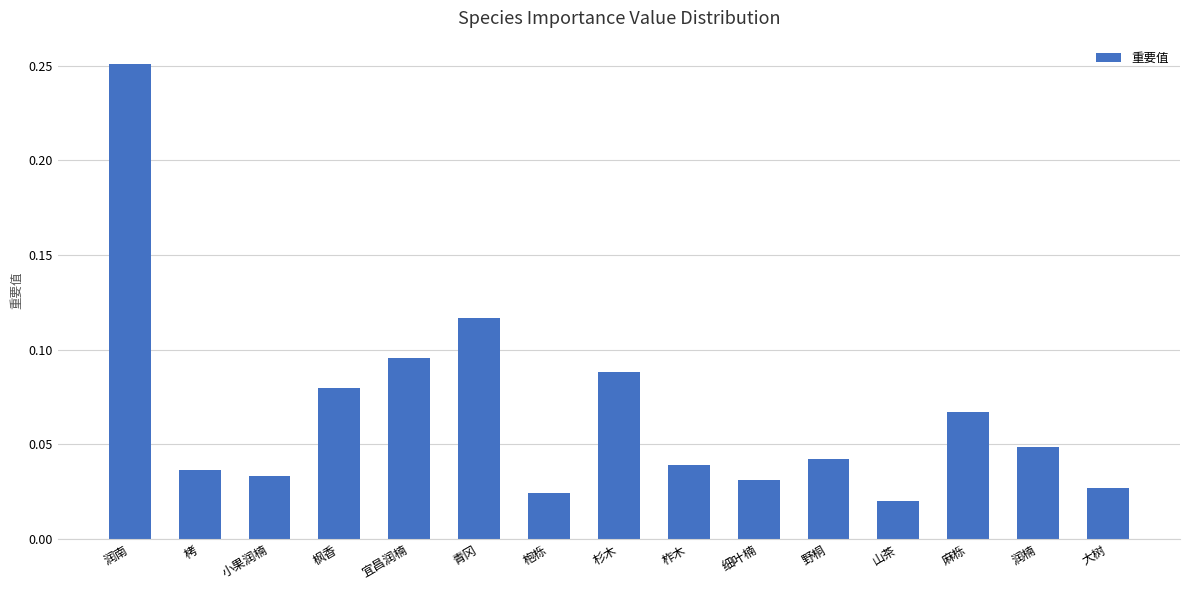

What position from the left is 润楠?

14